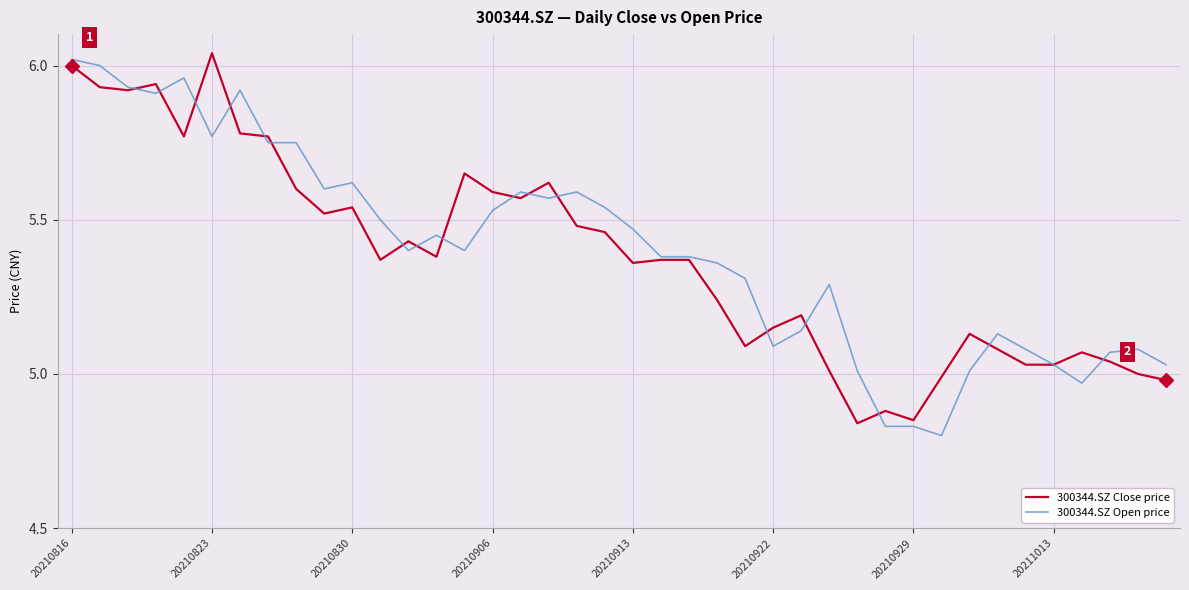

The value of 300344.SZ Open price at 20210922 is 5.1. True or false?

True